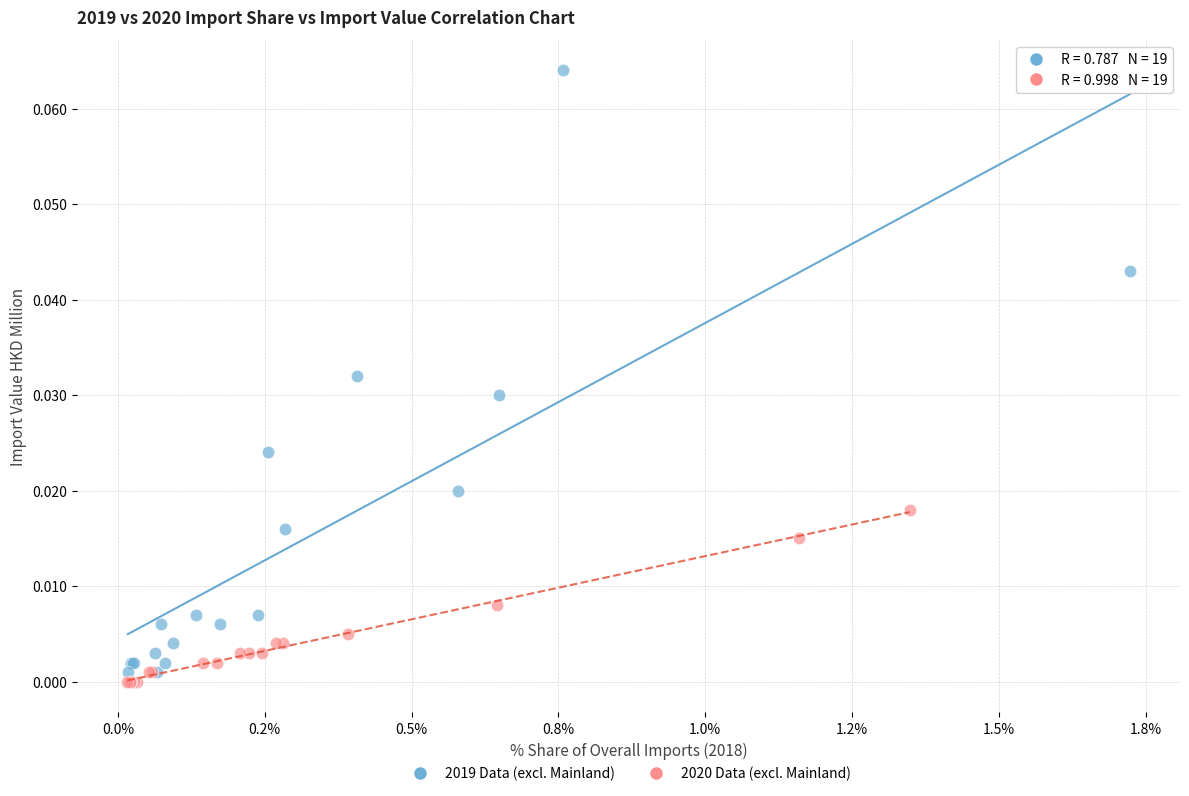

Which series has the largest Y range (max minus min)?

2019 Data (excl. Mainland)